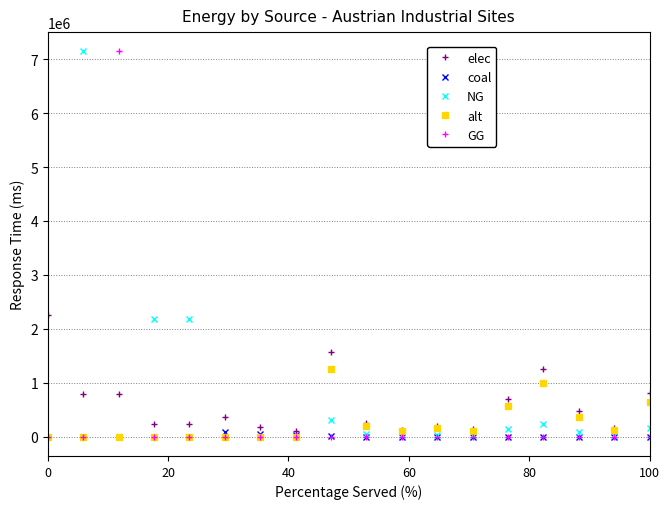

True or false: GG and elec intersect in this chart.

True